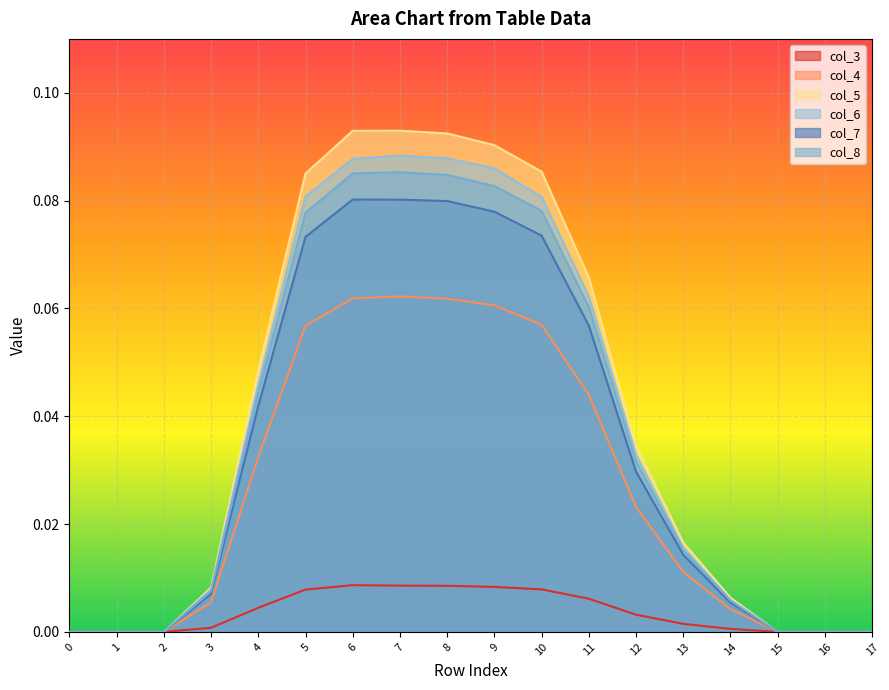

Is the value of col_4 at 9 greater than the value of col_7 at 17?

Yes